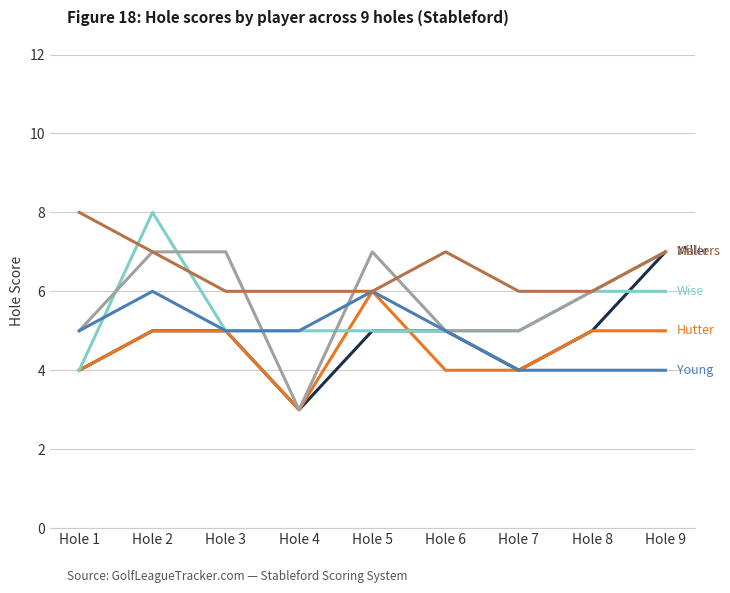

What is the spread (max minus min) of values at Hole 2?

3